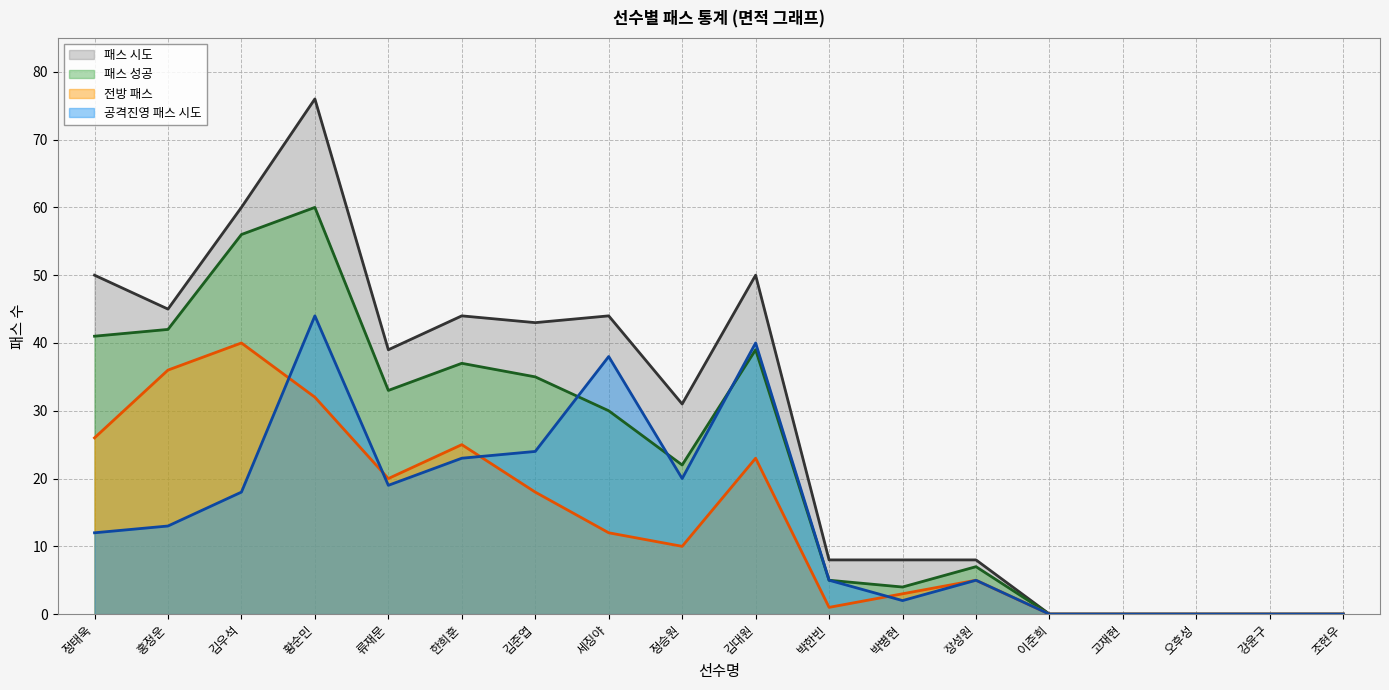

What is the label of the 6th point from the left?

한희훈